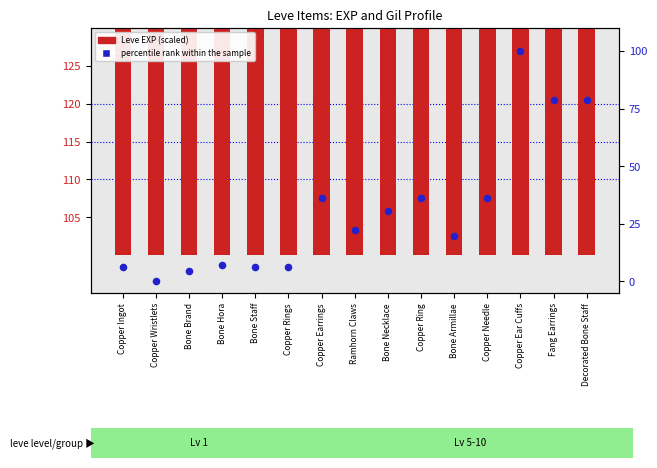

Is the value of percentile rank within the sample at Ramhorn Claws greater than the value of Leve EXP (scaled) at Copper Wristlets?

No